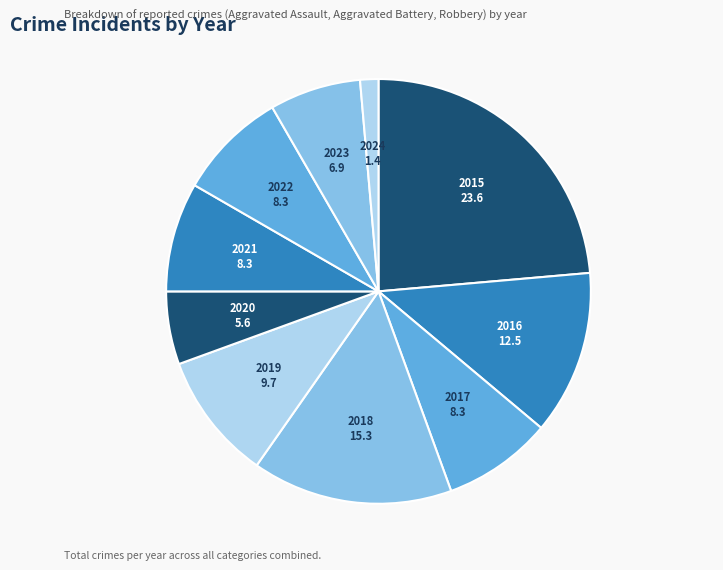

What is the ratio of the value at 2023 to the value at 2017?

0.8